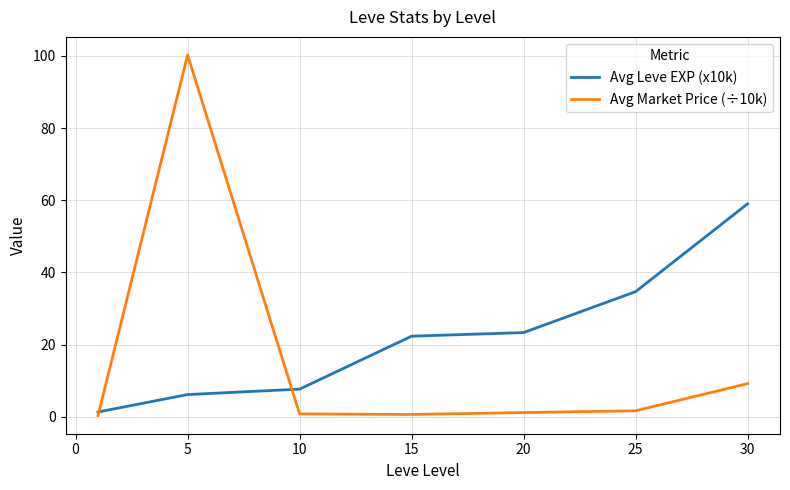

What is the smallest value displayed?

0.3